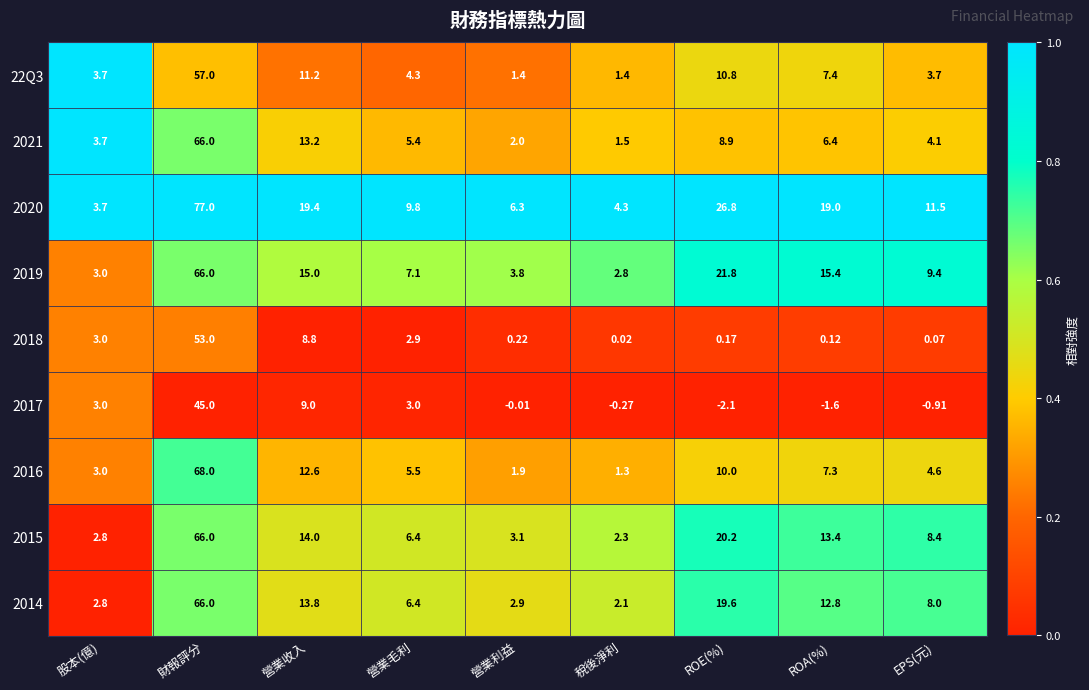

At which category is the sum across all series the highest?

財報評分